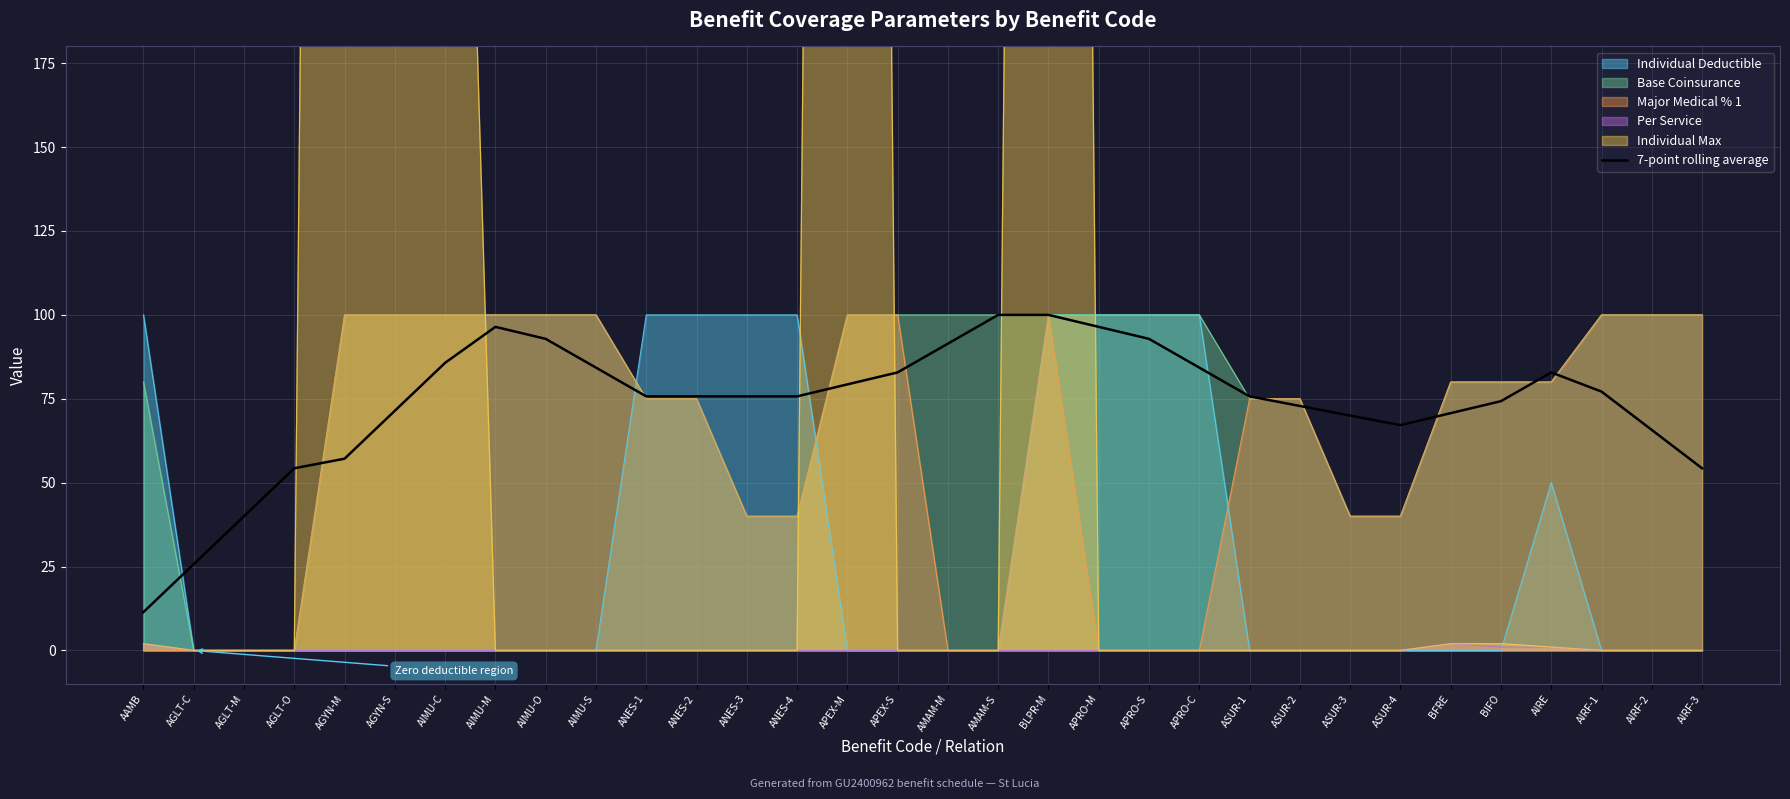

Does the chart display data point markers on the line(s)?

No